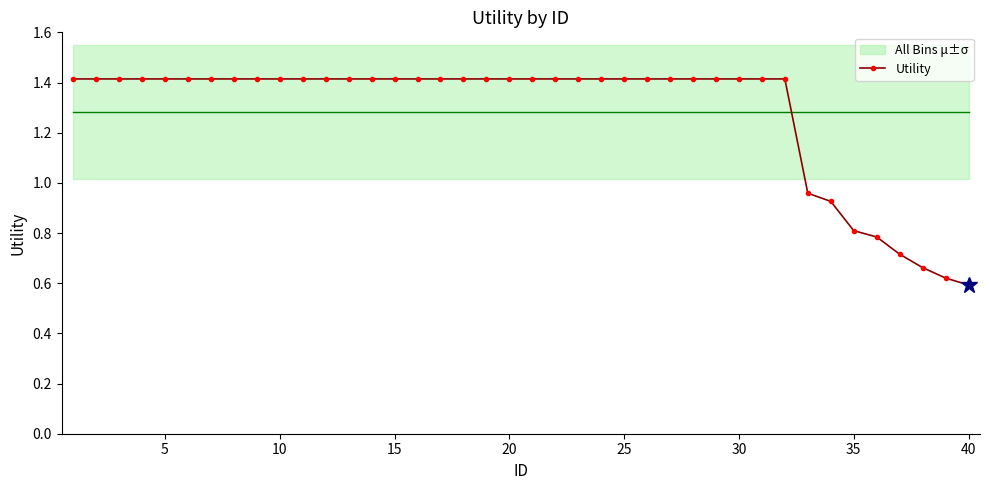

What is the maximum value shown in the chart?

1.4